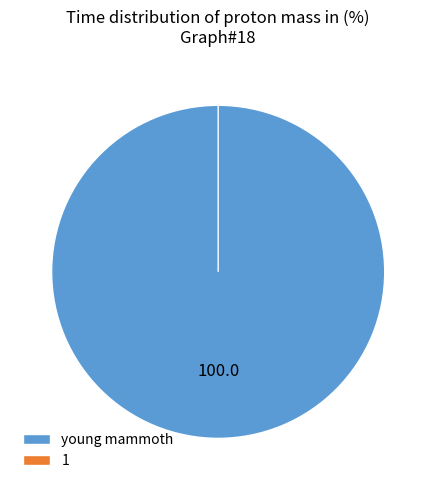

Is it true that 1 is 0% of the pie?

True